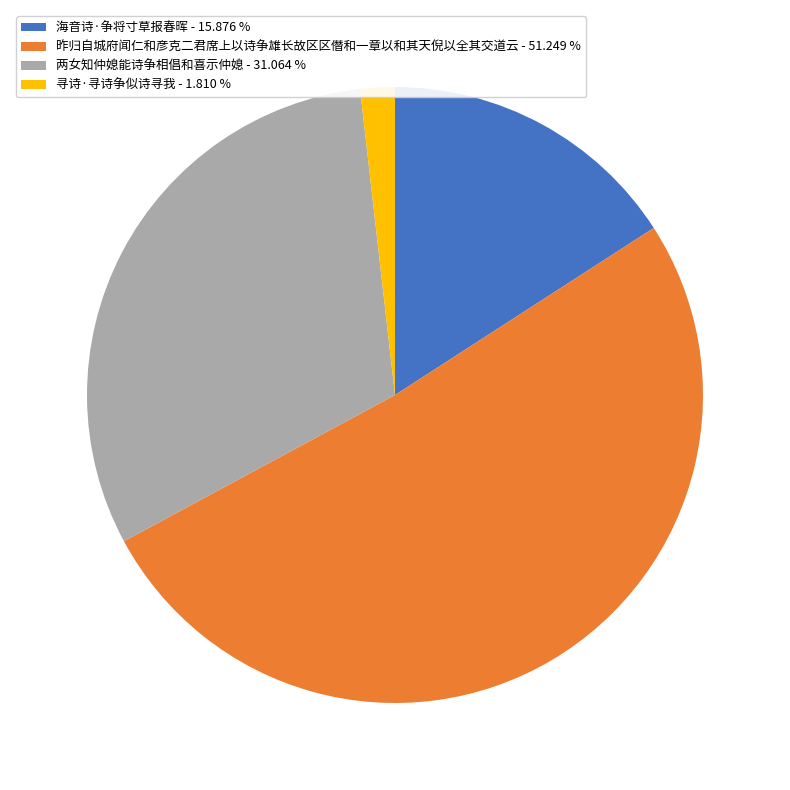

The 海音诗·争将寸草报春晖 slice represents 16% of the pie. True or false?

True